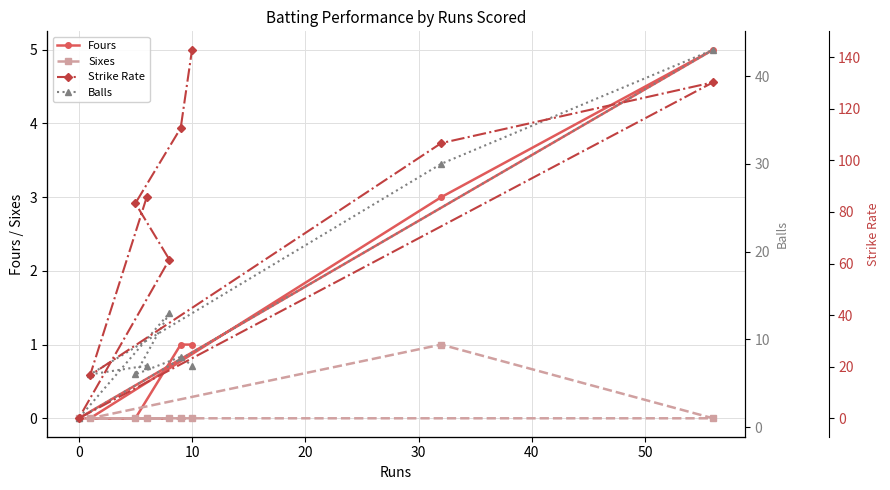

True or false: Fours has a value of 1.6 at −10.

False